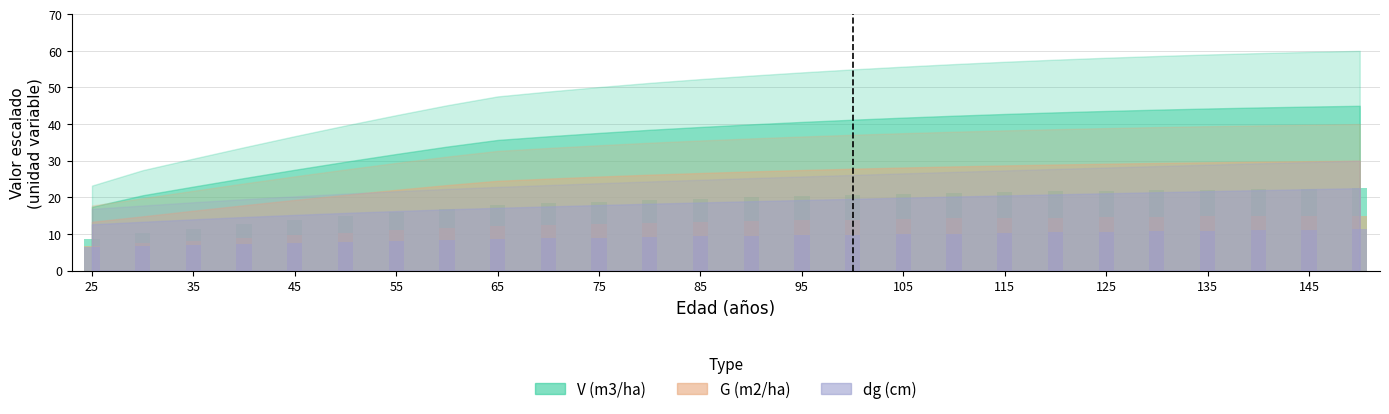

Is it true that G (m2/ha) equals 4.9 at 85?

False